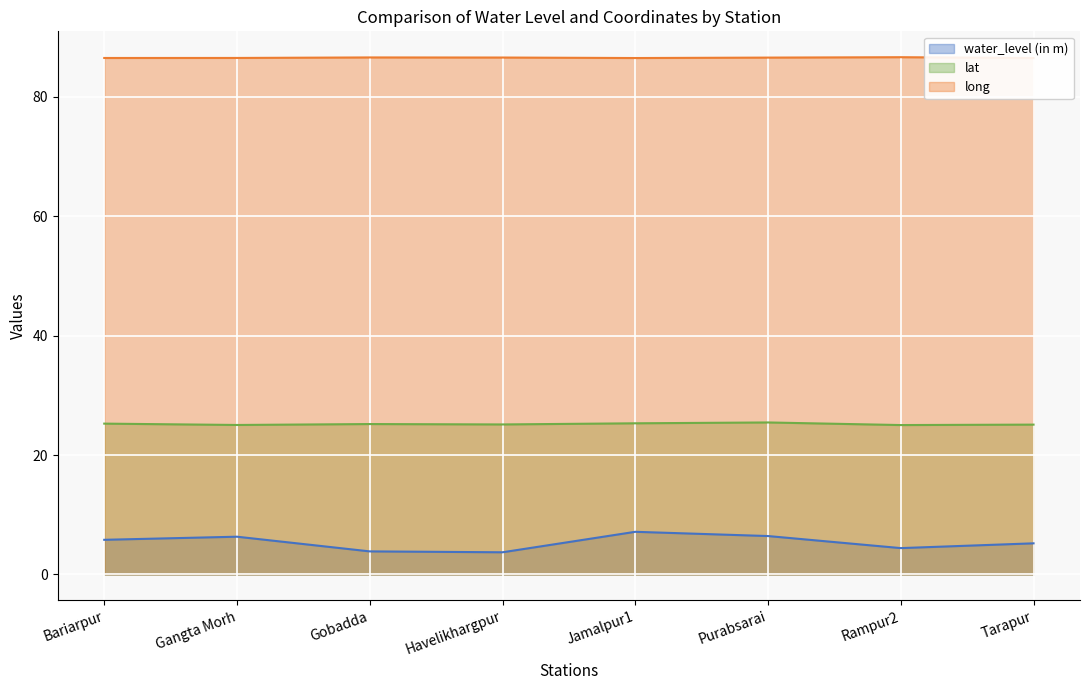

The lat series shows 25.1 at Tarapur. True or false?

True